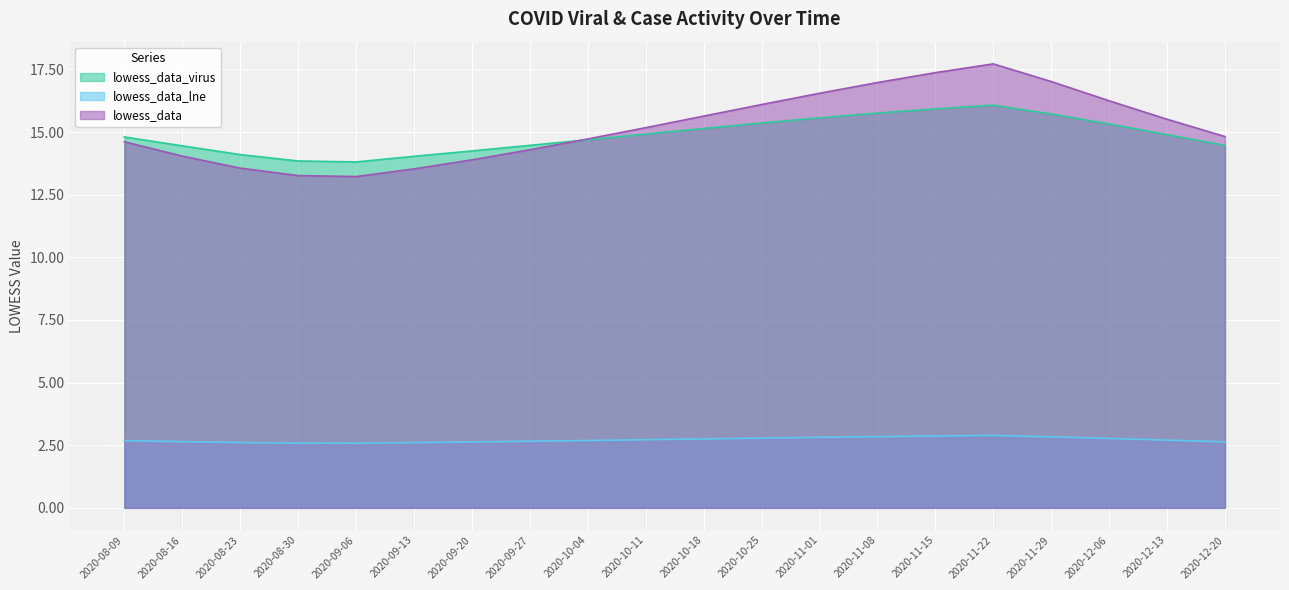

Rank the categories by lowess_data_virus value from highest to lowest.

2020-11-22, 2020-11-15, 2020-11-08, 2020-11-29, 2020-11-01, 2020-10-25, 2020-12-06, 2020-10-18, 2020-10-11, 2020-12-13, 2020-08-09, 2020-10-04, 2020-09-27, 2020-12-20, 2020-08-16, 2020-09-20, 2020-08-23, 2020-09-13, 2020-08-30, 2020-09-06